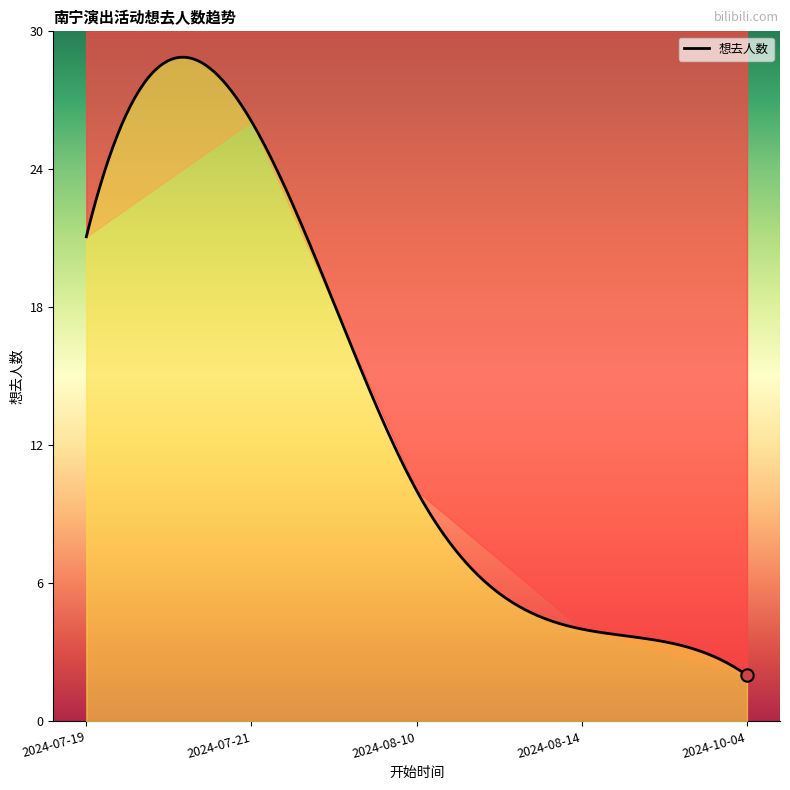

What is the change in value from 2024-07-19 to 2024-07-21?

+5